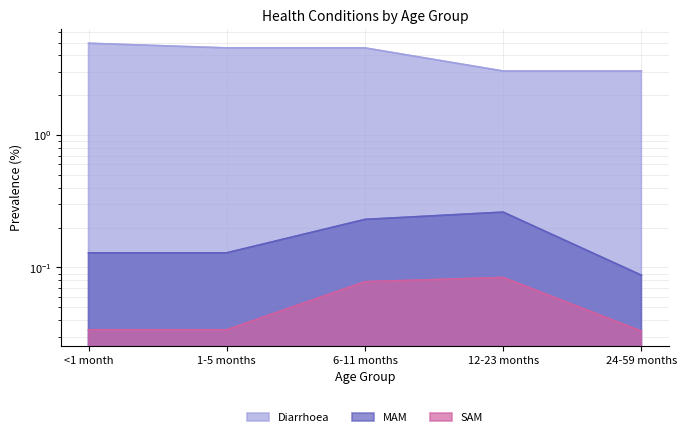

What is the total value across all series at 24-59 months?

3.2